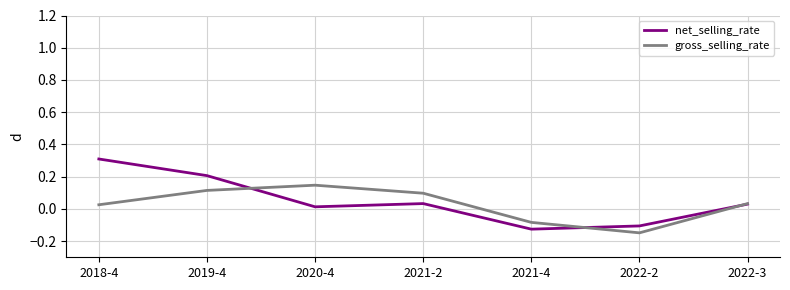

Is the value of net_selling_rate at 2020-4 greater than the value of gross_selling_rate at 2021-4?

Yes